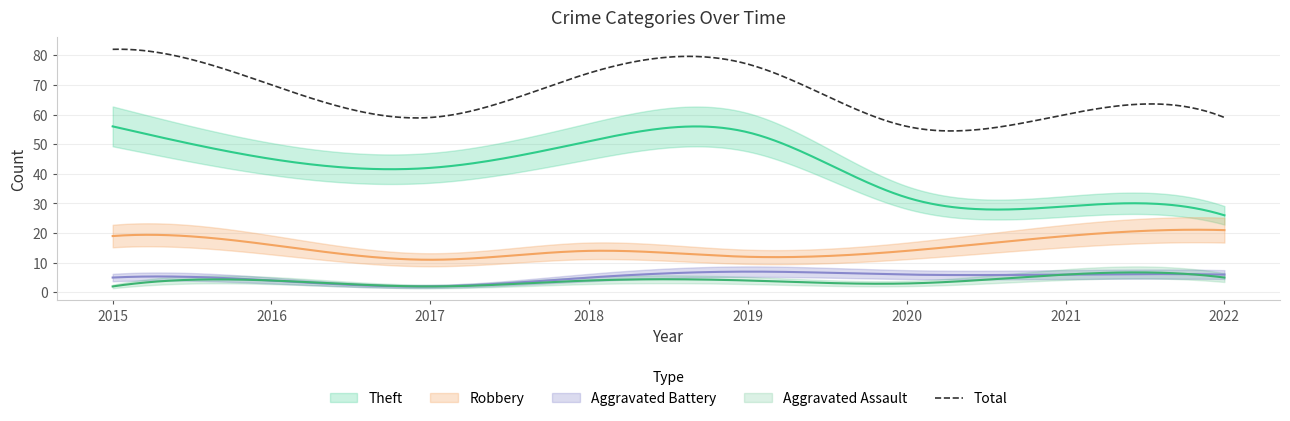

At which label does Theft first exceed 45?

2015